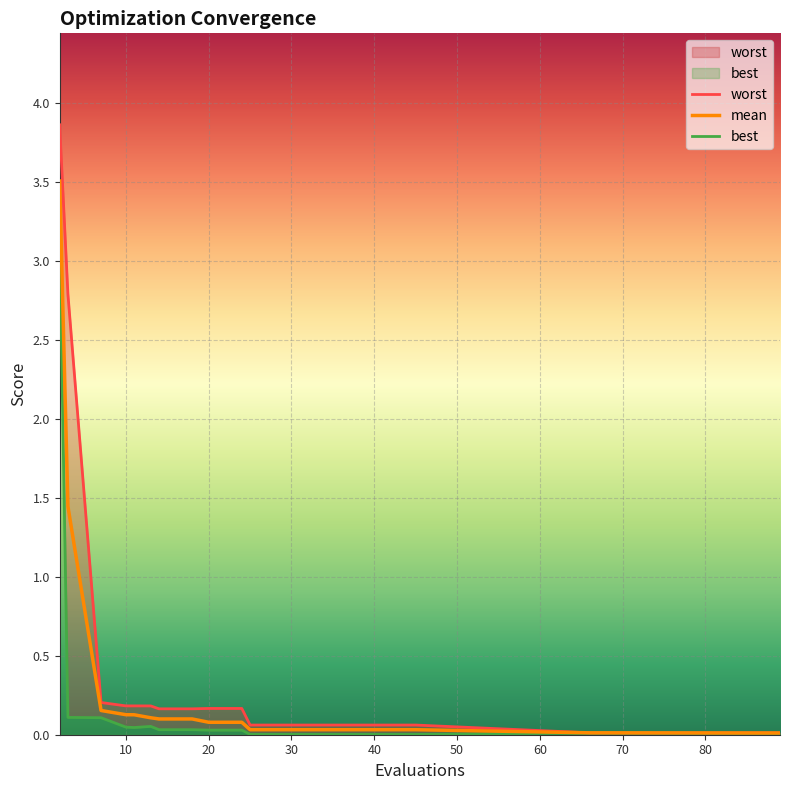

Reading left to right, what are all the values shown in this chart?

mean: 2=3.5	3=1.4	7=0.2	10=0.1	11=0.1	13=0.1	14=0.1	18=0.1	20=0.1	24=0.1	25=0.0	29=0.0	33=0.0	37=0.0	41=0.0	45=0.0	66=0.0	68=0.0	73=0.0	89=0.0
best: 2=3.1	3=0.1	7=0.1	10=0.0	11=0.0	13=0.1	14=0.0	18=0.0	20=0.0	24=0.0	25=0.0	29=0.0	33=0.0	37=0.0	41=0.0	45=0.0	66=0.0	68=0.0	73=0.0	89=0.0
worst: 2=3.9	3=2.8	7=0.2	10=0.2	11=0.2	13=0.2	14=0.2	18=0.2	20=0.2	24=0.2	25=0.1	29=0.1	33=0.1	37=0.1	41=0.1	45=0.1	66=0.0	68=0.0	73=0.0	89=0.0